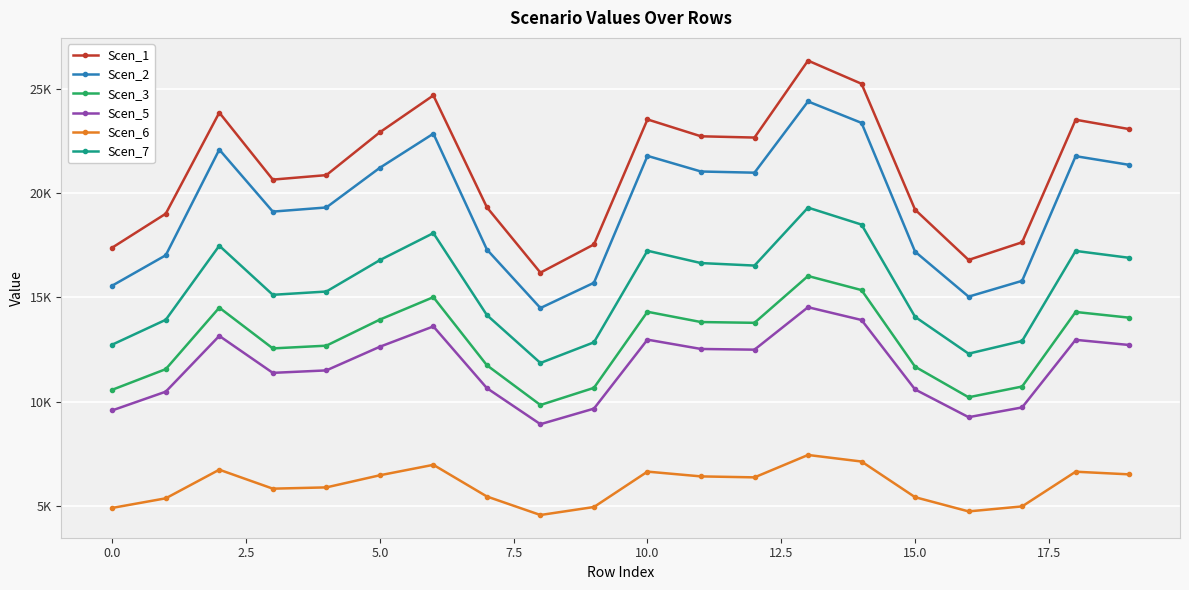

Is this an area chart (filled region under the line)?

No